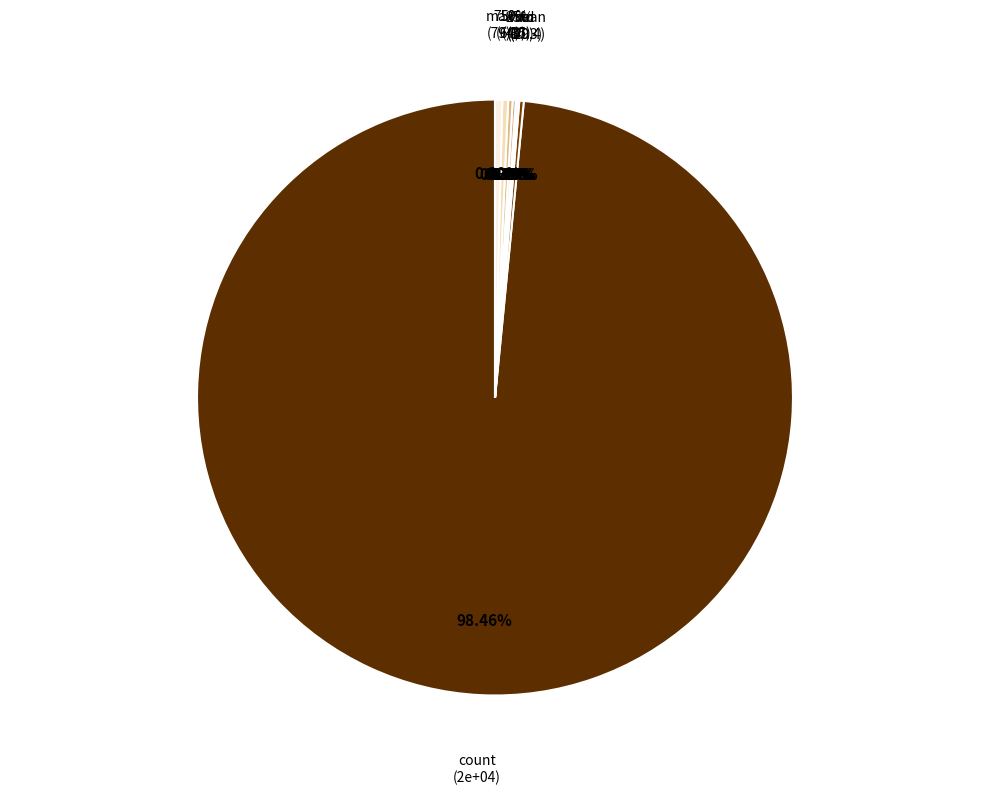

What portion of the pie excludes max?

99.6%